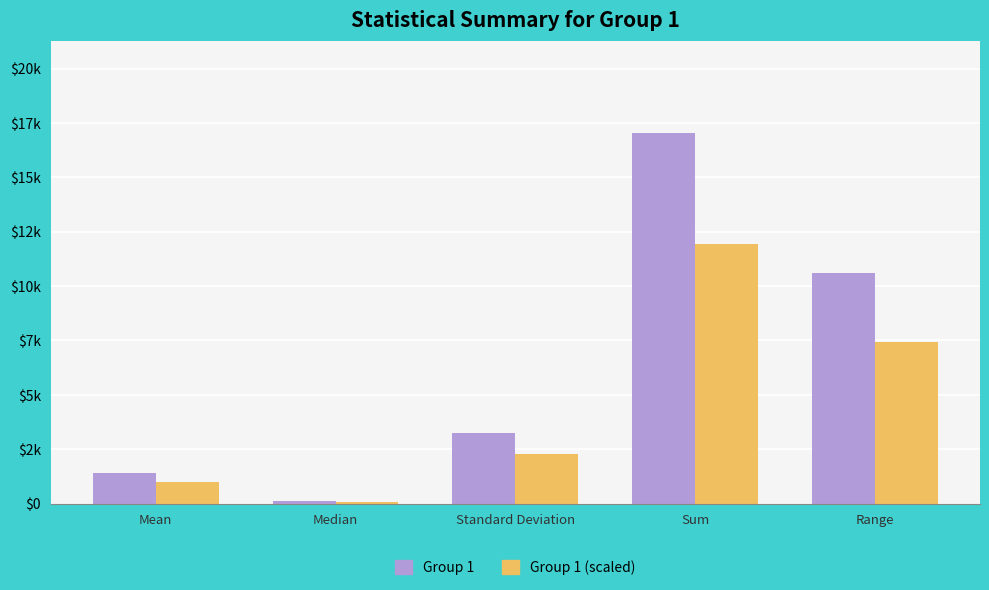

What is the difference between the maximum and minimum values in the Group 1 (scaled) series?

11847.0